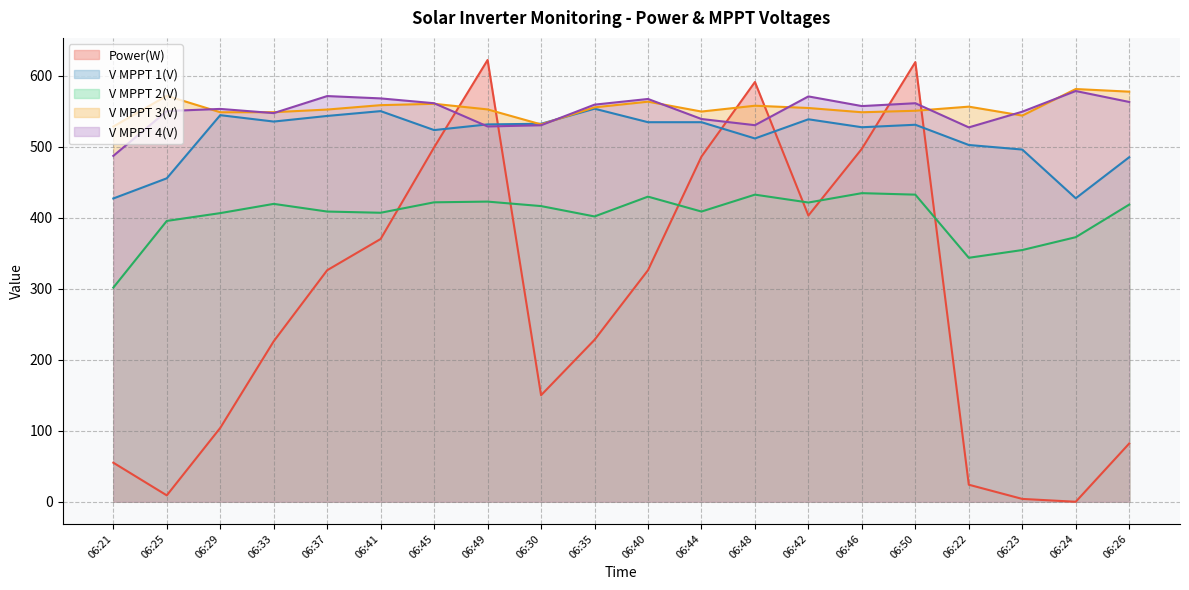

Where is V MPPT 4(V) nearest to the value 532?

06:48